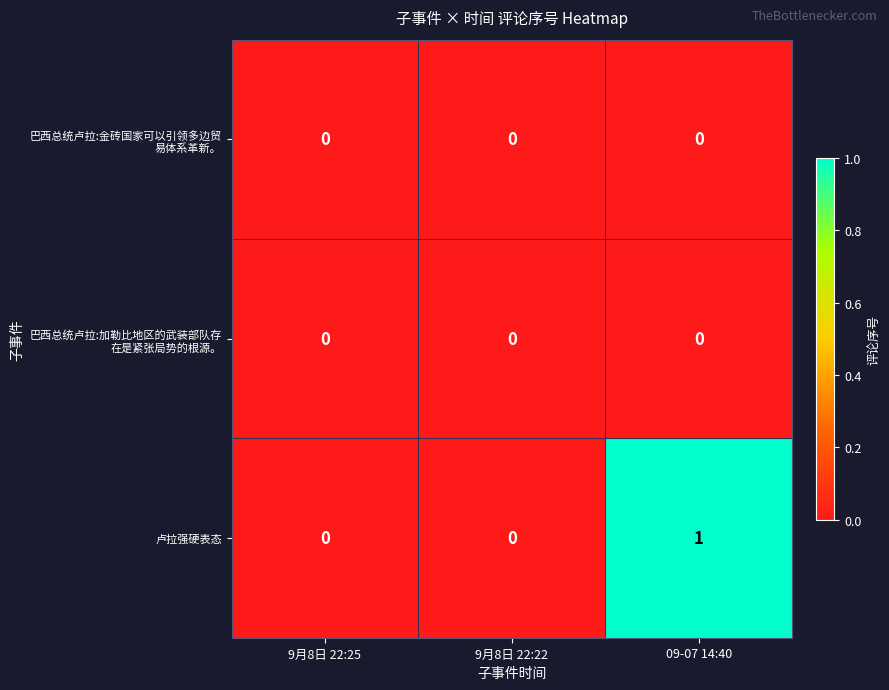

Which series has the largest total across all categories?

卢拉强硬表态